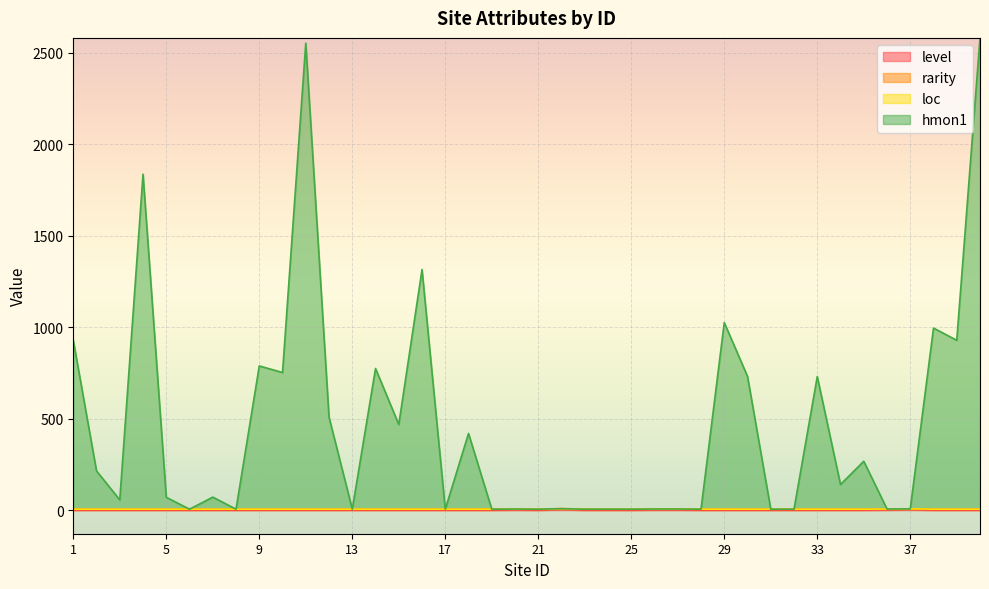

What is the total value across all series at 24?

5